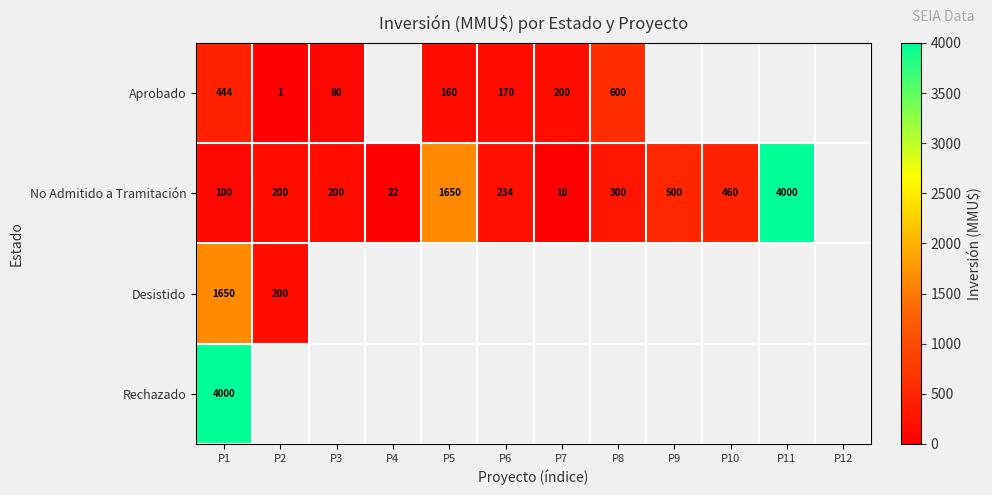

Is the value of No Admitido a Tramitación at P11 greater than the value of Aprobado at P5?

Yes